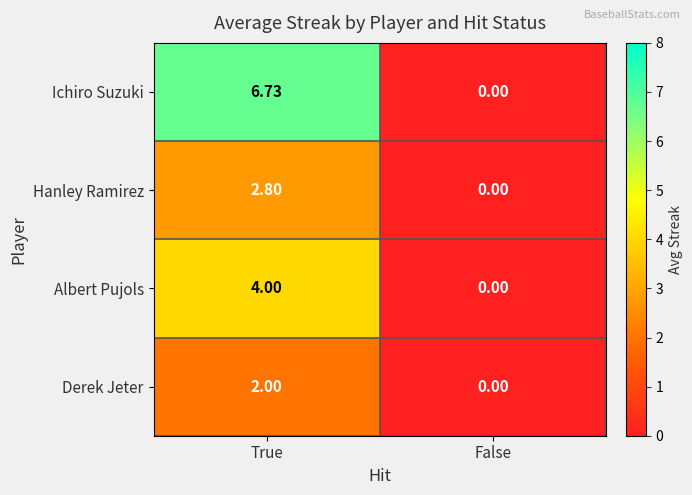

Rank the series at True from highest to lowest value.

Ichiro Suzuki, Albert Pujols, Hanley Ramirez, Derek Jeter